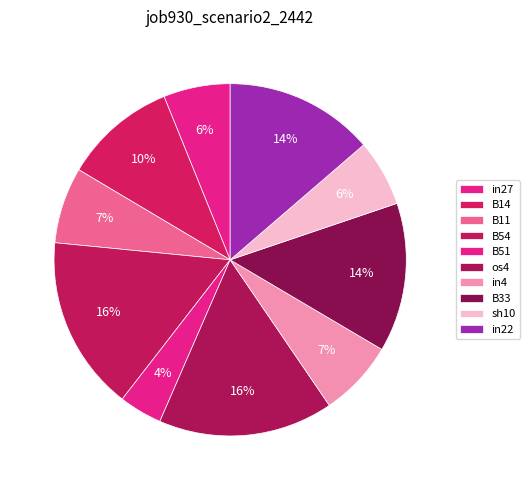

Does B14 represent more than half of the total?

No